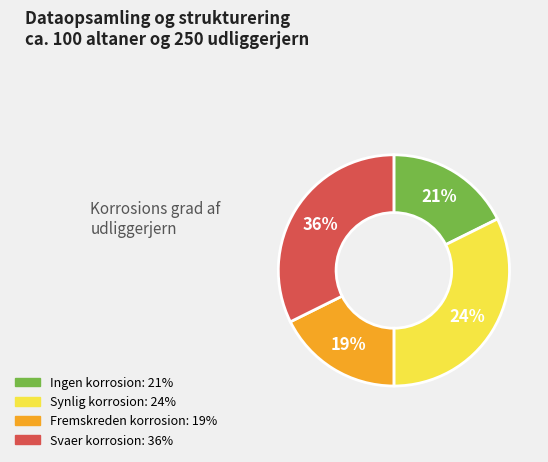

The 1 slice represents 32% of the pie. True or false?

True